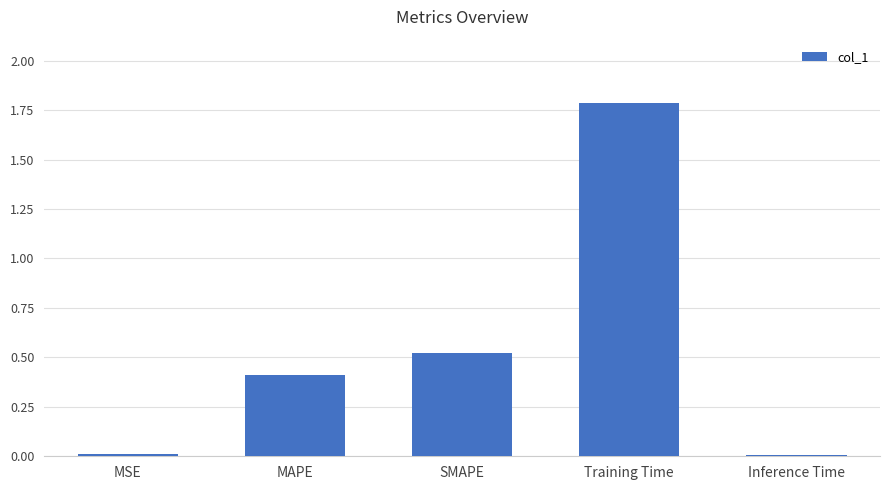

Between MAPE and Training Time, which is larger?

Training Time